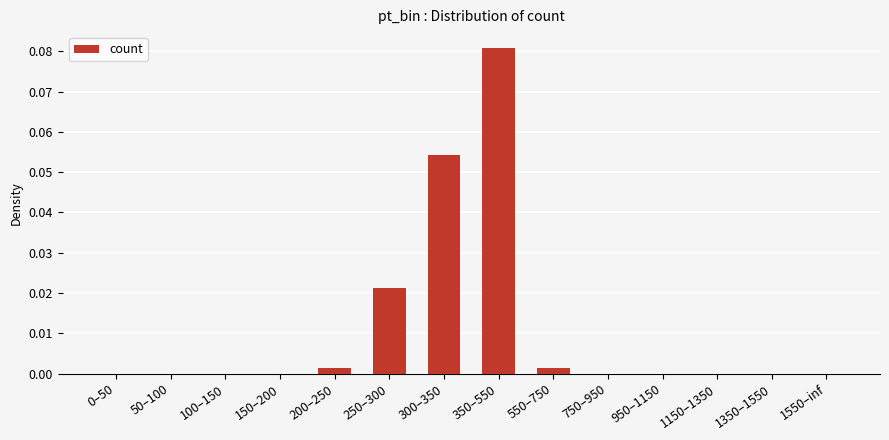

Which has a higher value, 300–350 or 200–250?

300–350